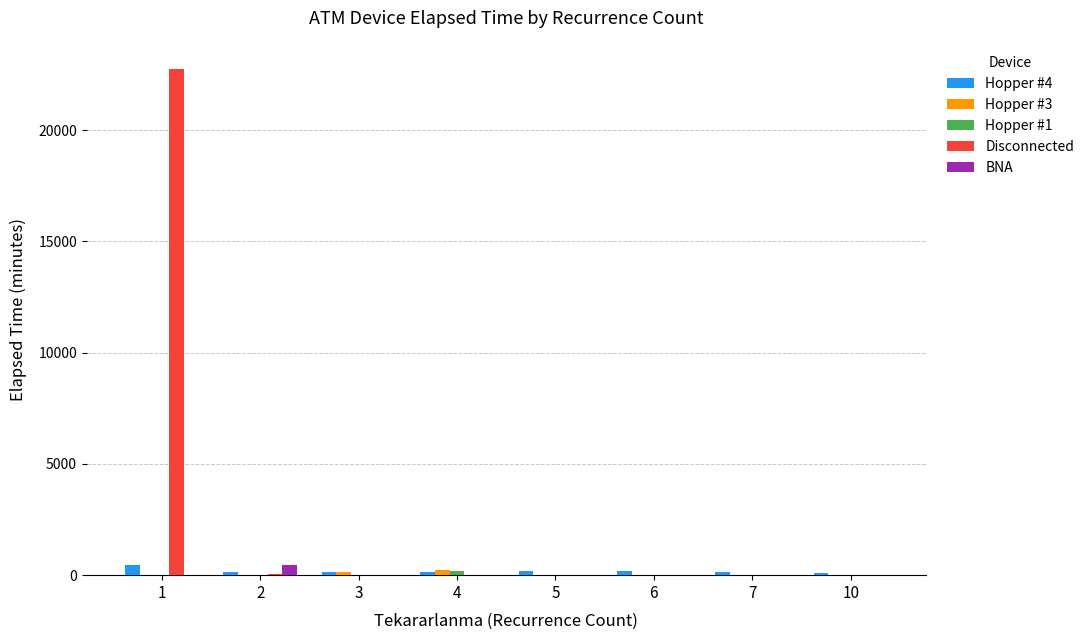

Which series has the largest total across all categories?

Disconnected